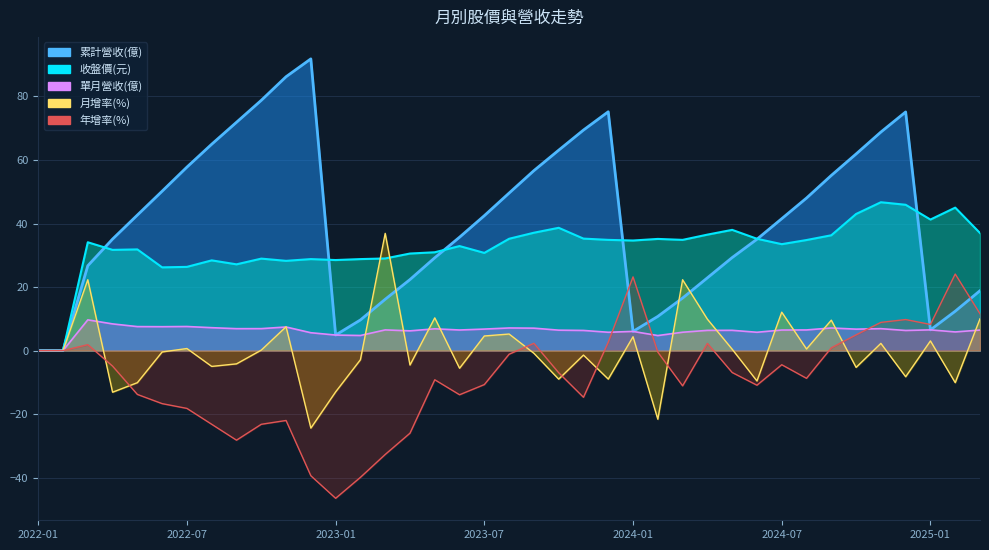

Reading left to right, what are all the values shown in this chart?

累計營收(億): 0.0	0.0	26.7	35.1	42.7	50.2	57.8	65.0	71.9	78.8	86.2	91.8	4.9	9.6	16.1	22.4	29.2	35.7	42.5	49.6	56.6	63.1	69.4	75.2	6.0	10.8	16.5	22.9	29.3	35.0	41.5	48.0	55.1	61.9	68.8	75.1	6.5	12.4	18.9
單月營收(億): 0.0	0.0	9.7	8.4	7.5	7.5	7.6	7.2	6.9	6.9	7.4	5.6	4.9	4.8	6.5	6.2	6.9	6.5	6.8	7.1	7.1	6.4	6.3	5.8	6.0	4.7	5.8	6.4	6.4	5.8	6.5	6.5	7.1	6.8	6.9	6.3	6.5	5.9	6.5
收盤價(元): 0.0	0.0	34.1	31.7	31.9	26.2	26.4	28.4	27.1	28.9	28.2	28.8	28.5	28.8	29.0	30.6	30.9	32.9	30.8	35.2	37.1	38.6	35.2	34.9	34.6	35.1	34.9	36.5	38.0	35.2	33.5	34.8	36.3	43.0	46.7	45.9	41.2	45.0	37.0
月增率(%): 0.0	0.0	22.3	-13.1	-10.1	-0.4	0.7	-5.0	-4.2	0.1	7.5	-24.4	-13.0	-2.9	36.9	-4.5	10.3	-5.6	4.6	5.2	-0.8	-9.0	-1.4	-9.0	4.4	-21.6	22.3	9.9	0.4	-9.6	12.1	0.5	9.6	-5.3	2.3	-8.2	3.0	-10.1	10.0
年增率(%): 0.0	0.0	1.9	-4.9	-13.8	-16.7	-18.2	-23.2	-28.2	-23.2	-22.0	-39.4	-46.5	-39.9	-32.7	-26.0	-9.2	-13.9	-10.7	-1.1	2.3	-7.0	-14.7	2.6	23.2	-0.5	-11.1	2.3	-6.9	-10.9	-4.5	-8.7	0.9	5.0	8.9	9.8	8.2	24.1	11.6